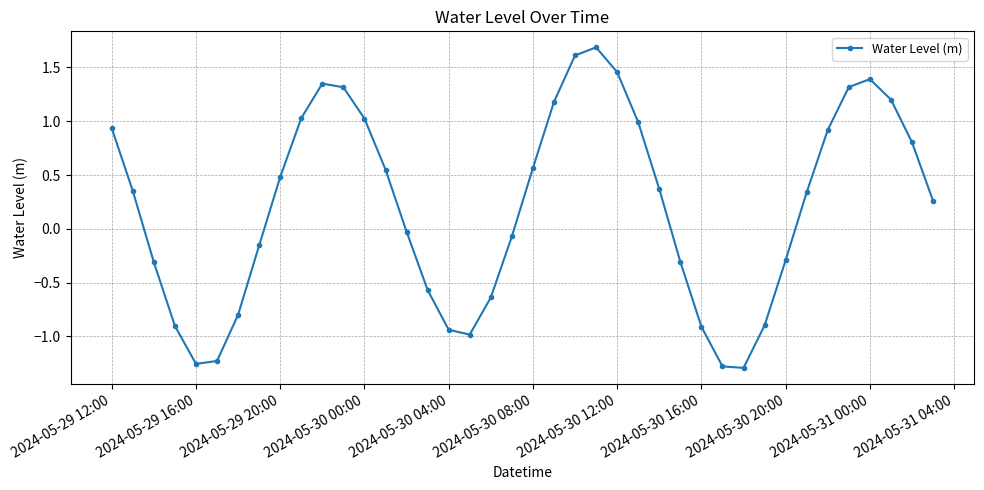

True or false: there are more than 0 points higher than both neighbors.

True